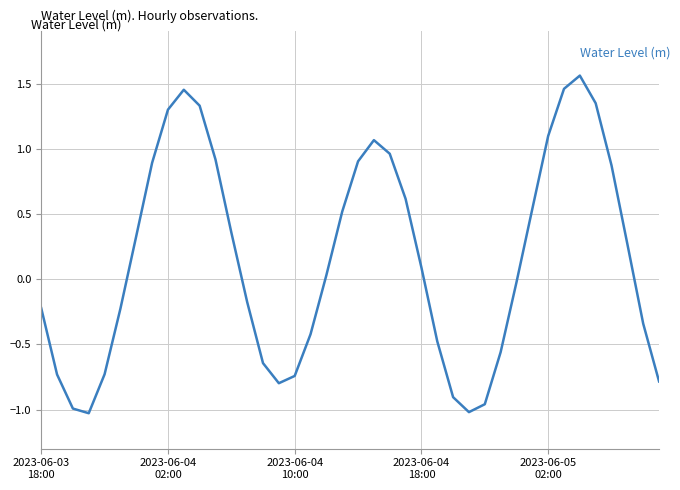

What is the difference between the maximum and minimum values?

2.6